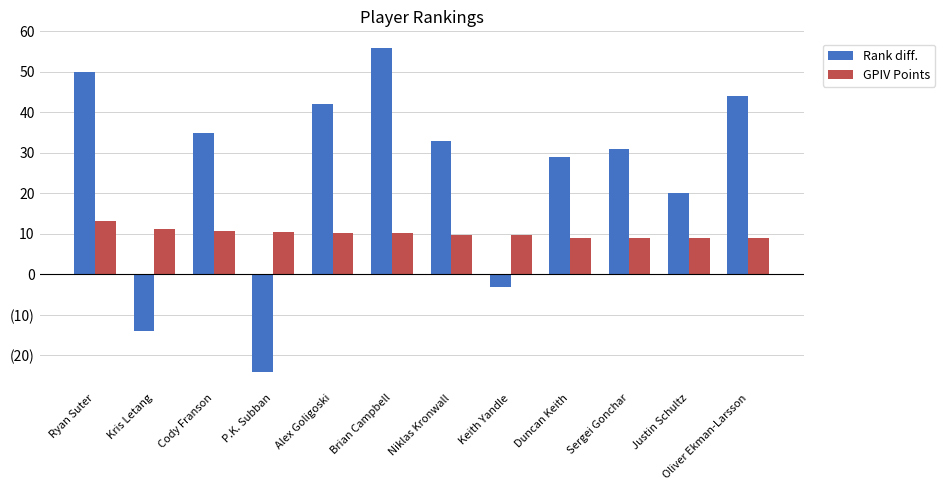

What is the total value across all series at Ryan Suter?

63.1